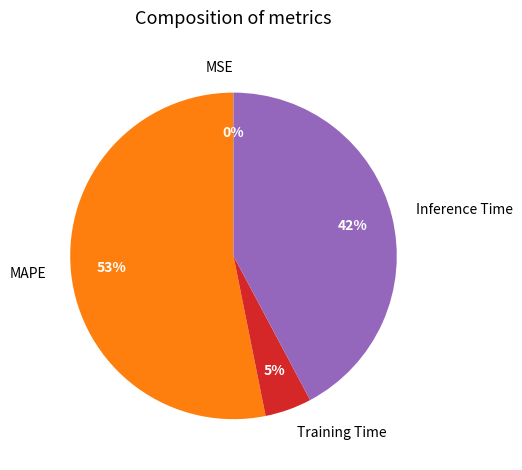

Do Training Time and Inference Time together represent more than half of the pie?

No